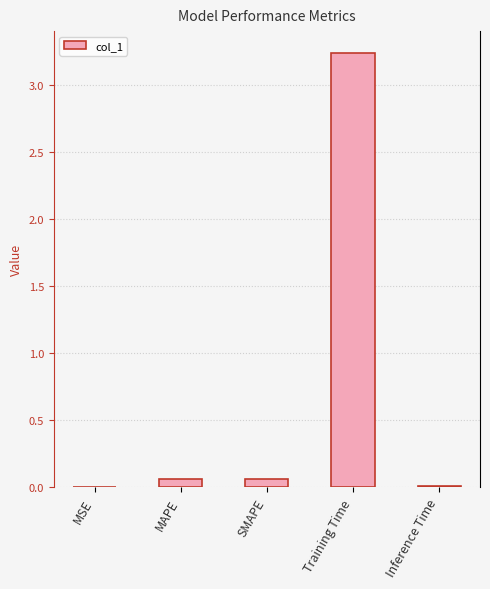

What is the sum of all values?

3.4